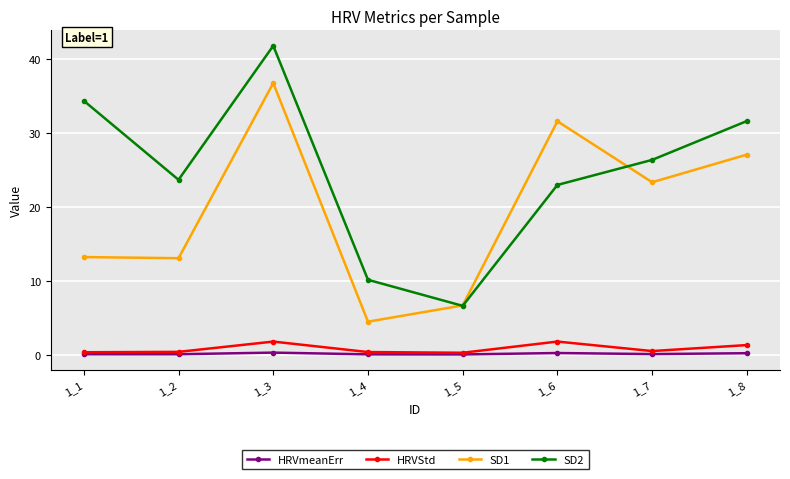

True or false: SD1 and SD2 intersect in this chart.

True